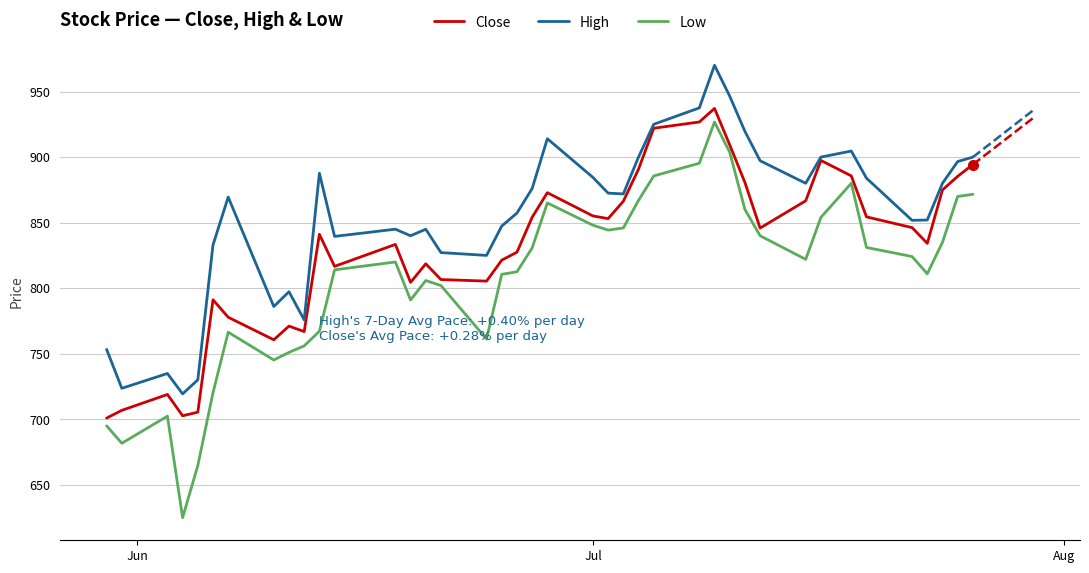

What is the average value of the High series?

855.0